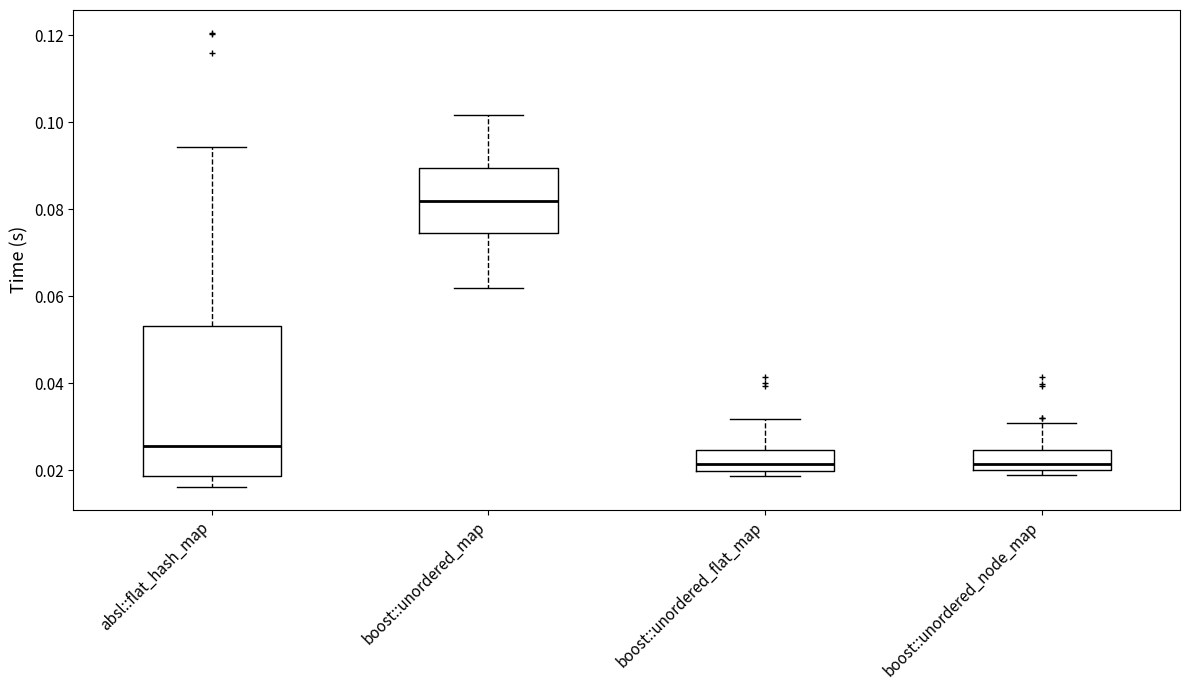

Which box has the highest median line?

boost::unordered_map